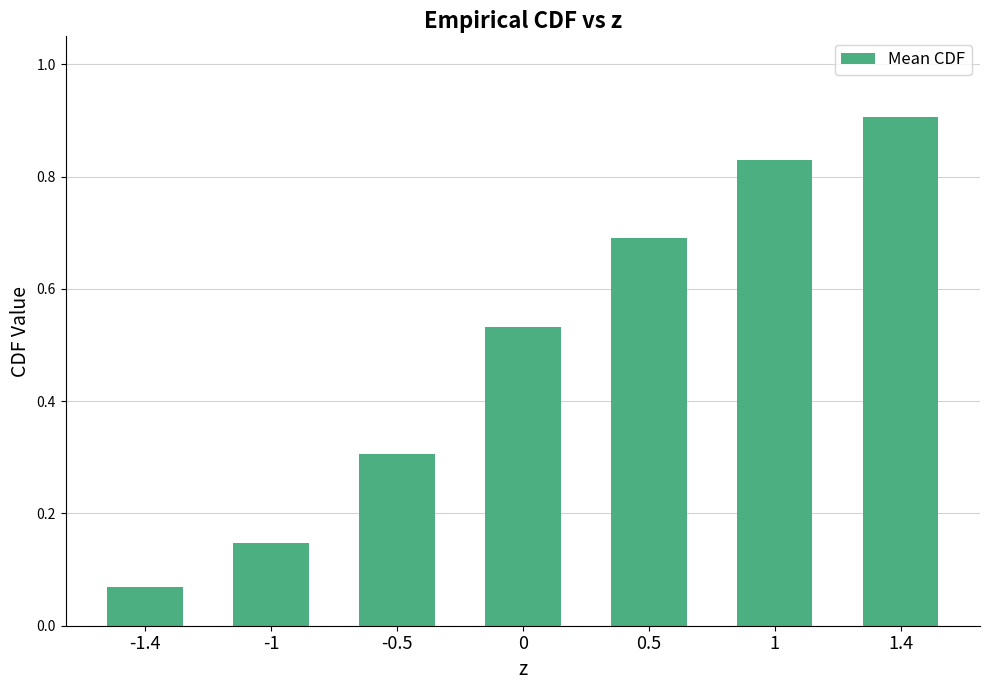

What is the sum of all values?

3.5